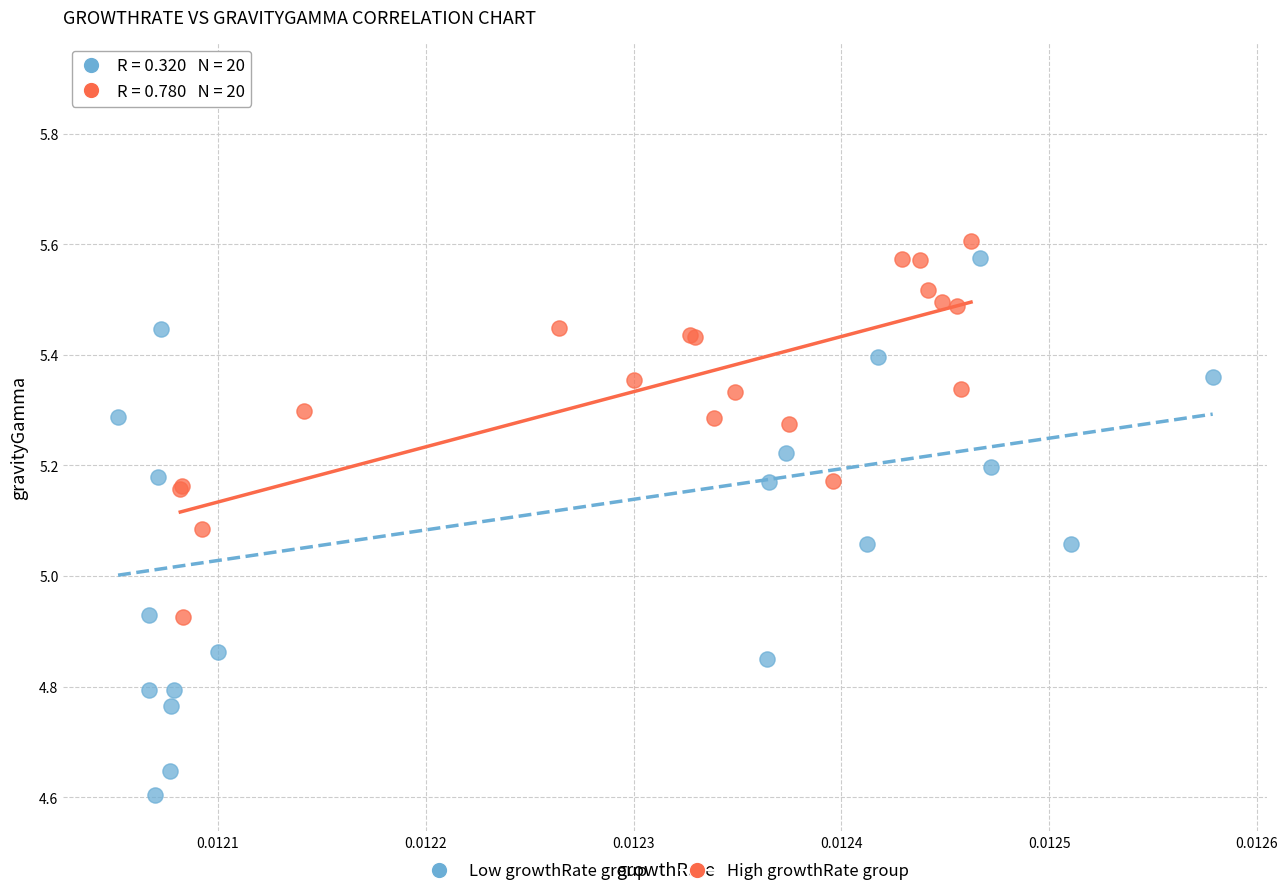

Which series has the widest spread of Y values?

Low growthRate group